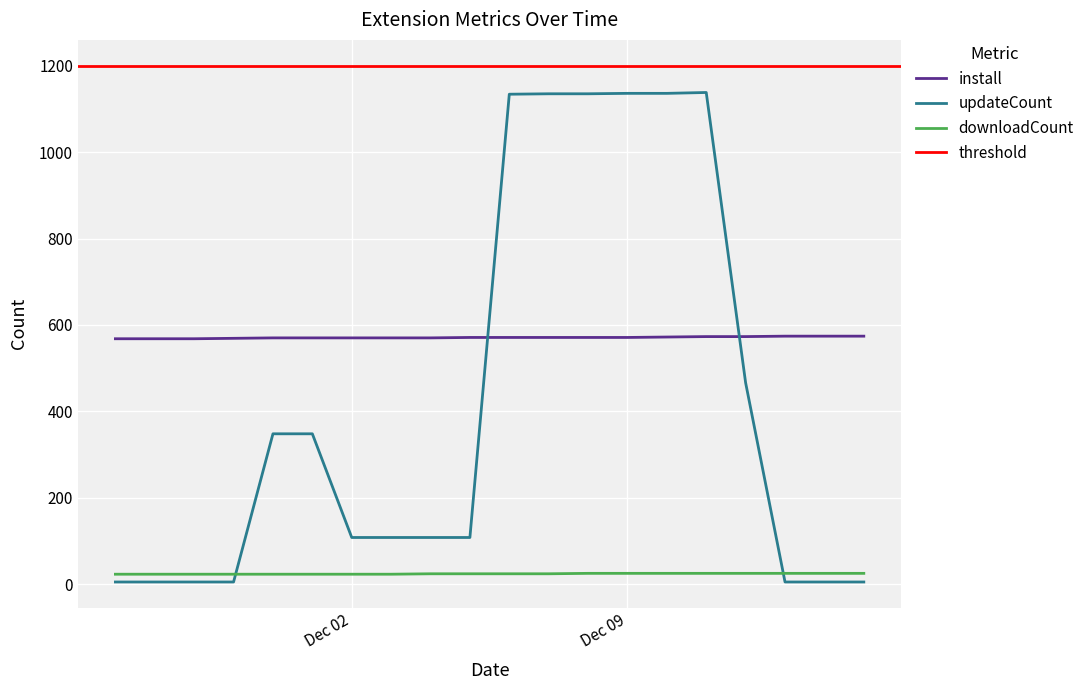

Between 2024-12-07 and 2024-12-06, which is larger?

2024-12-07